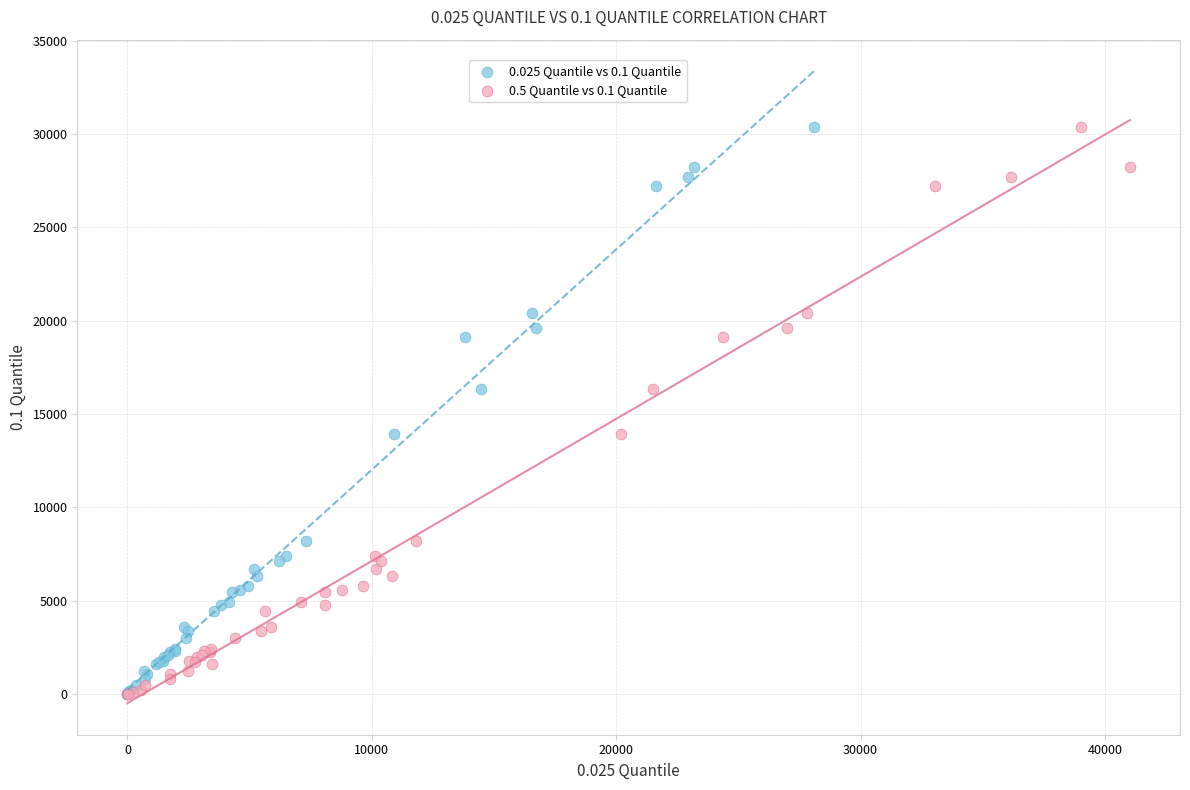

What are all the series names shown in the legend?

0.025 Quantile vs 0.1 Quantile, 0.5 Quantile vs 0.1 Quantile